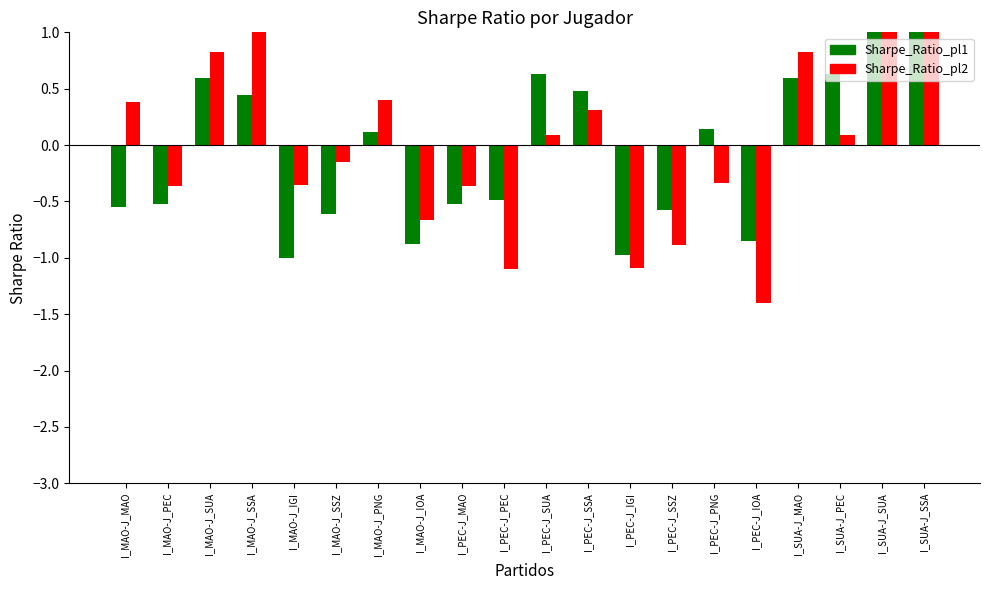

How many values in the Sharpe_Ratio_pl1 series are below 0?

10